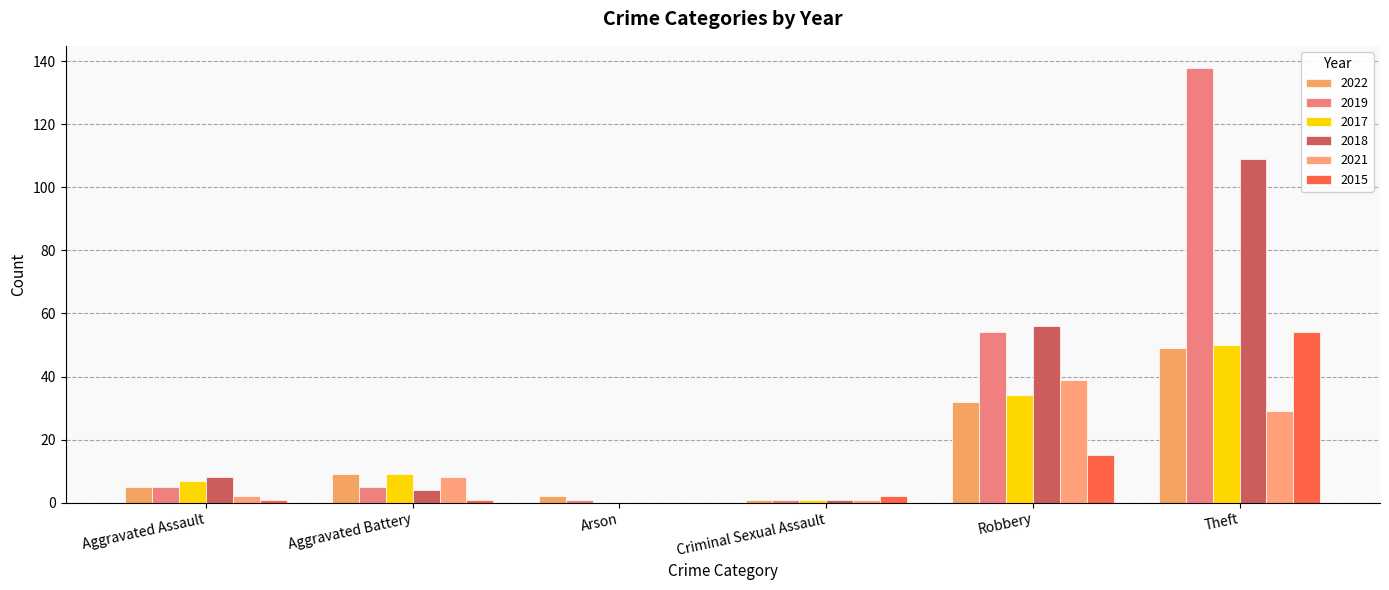

Reading right to left, what are all the values shown in this chart?

2022: 49	32	1	2	9	5
2019: 138	54	1	1	5	5
2017: 50	34	1	0	9	7
2018: 109	56	1	0	4	8
2021: 29	39	1	0	8	2
2015: 54	15	2	0	1	1